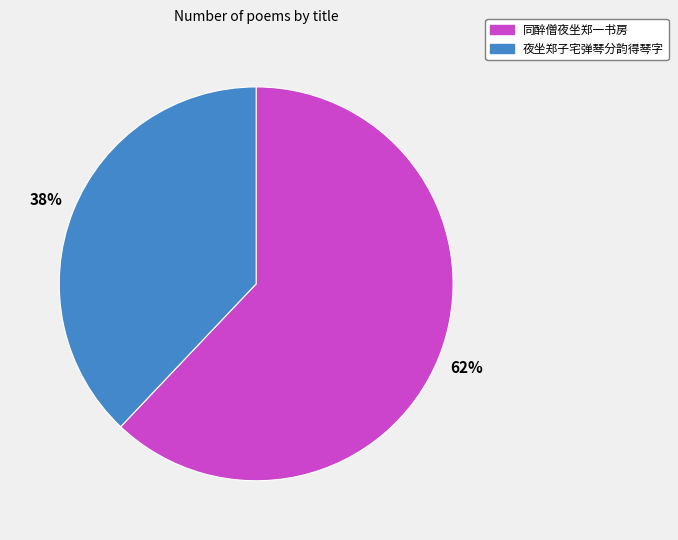

What percentage is the 同醉僧夜坐郑一书房 slice, to the nearest percent?

62%